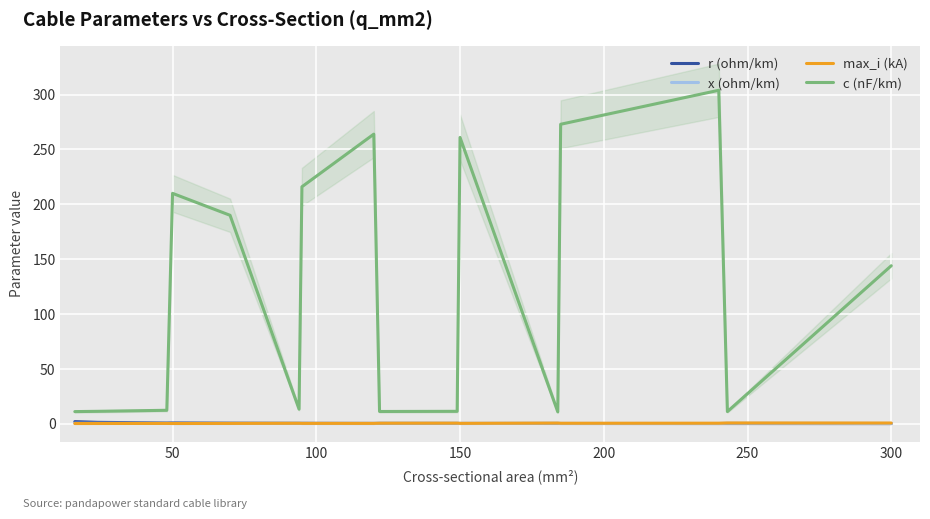

Is this an area chart (filled region under the line)?

No